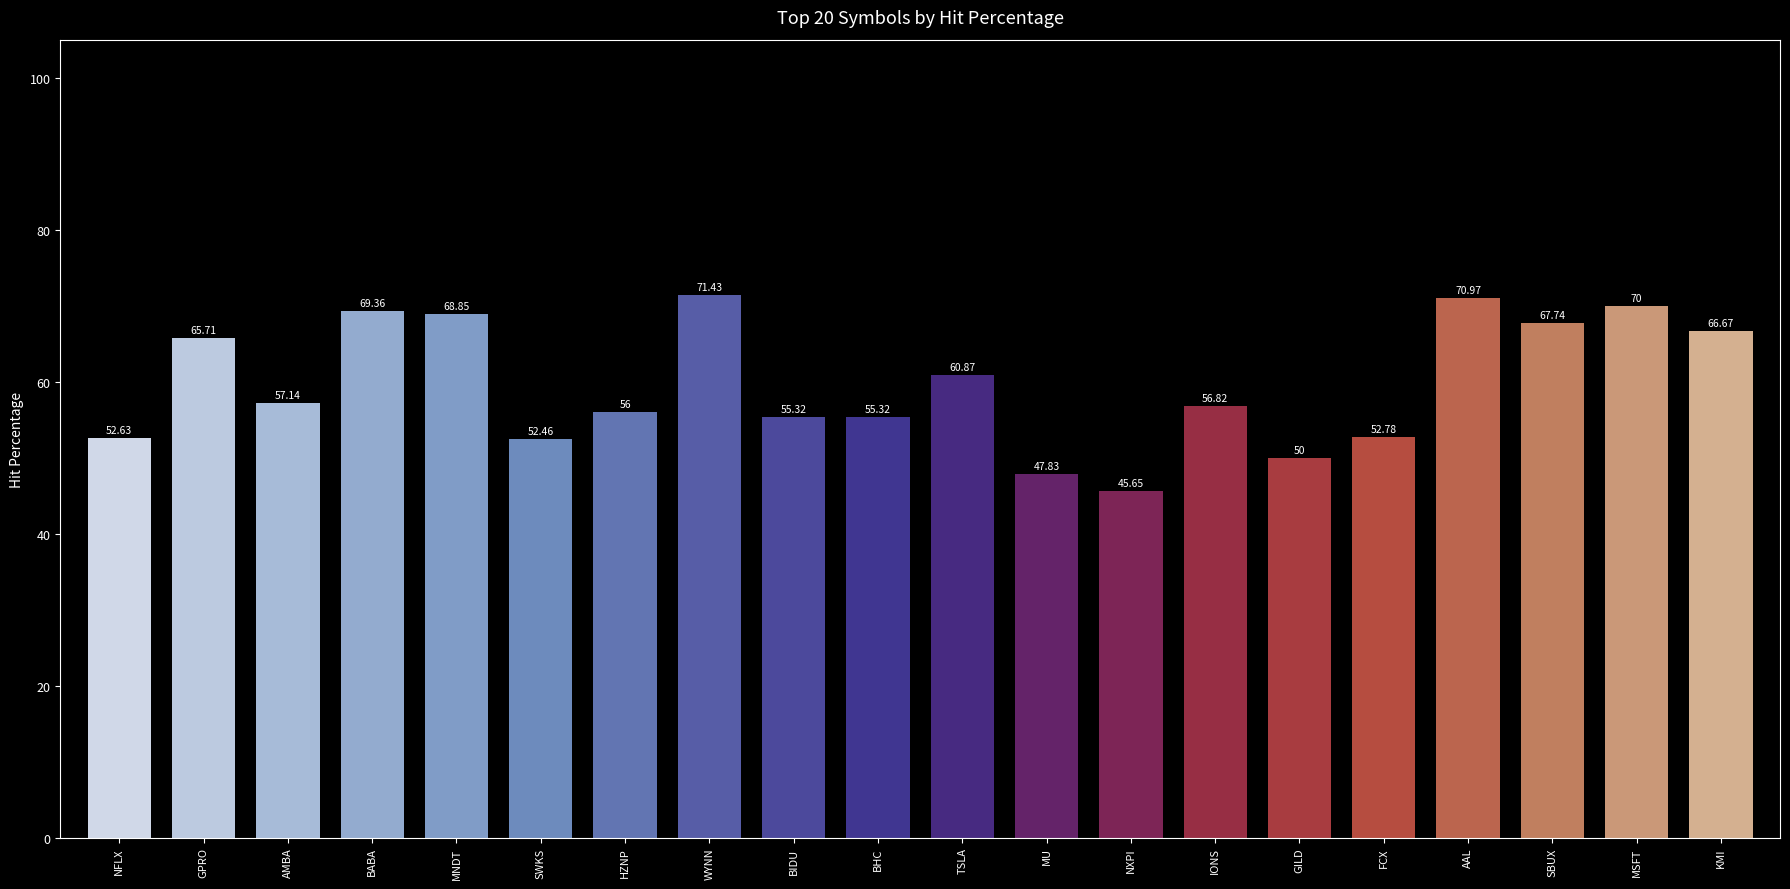

True or false: the data shows 82.8 at SWKS.

False